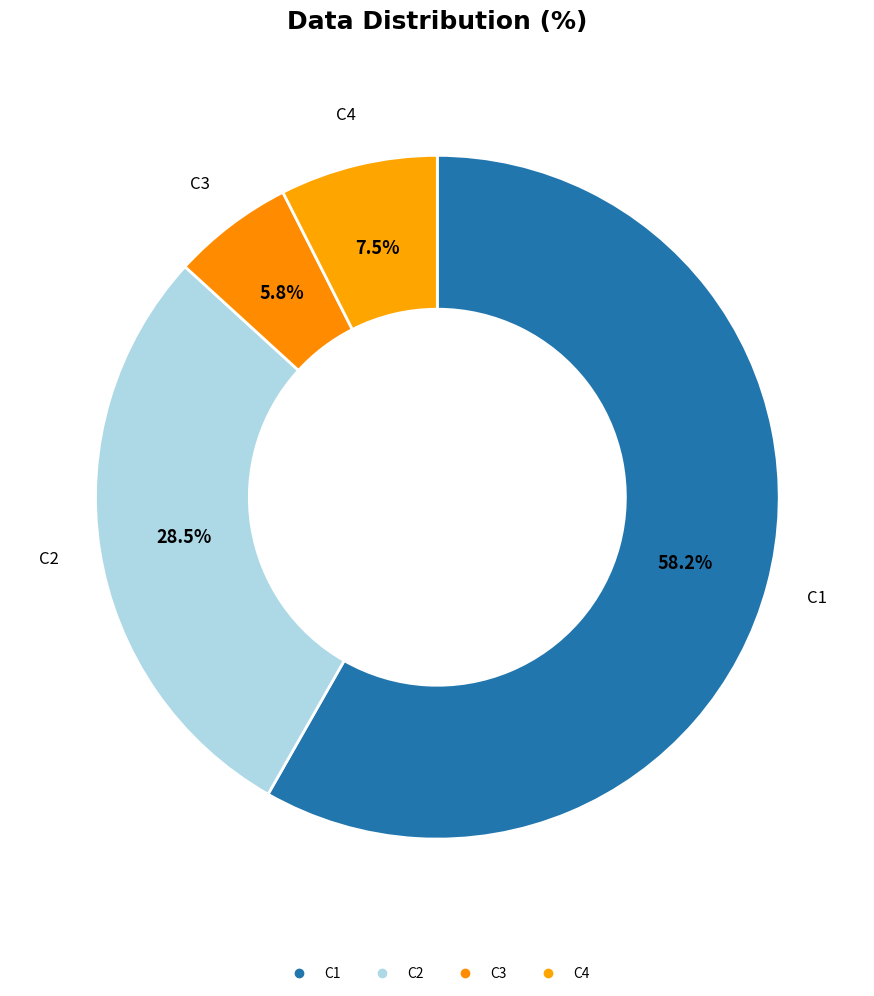

How many slices are in this pie chart?

4